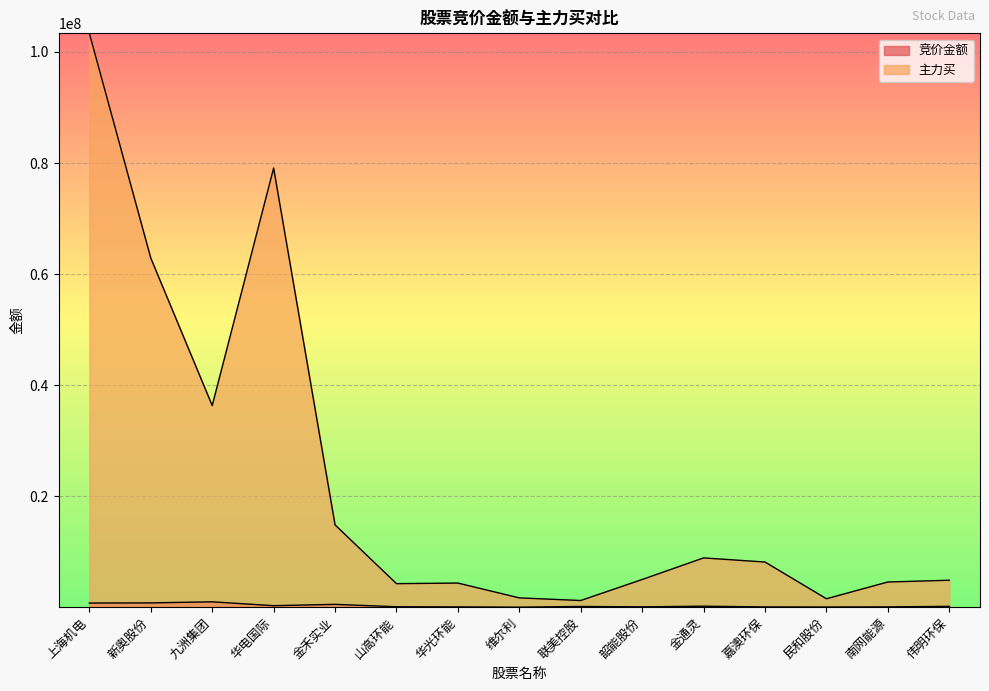

Which series has the widest spread of values?

主力买